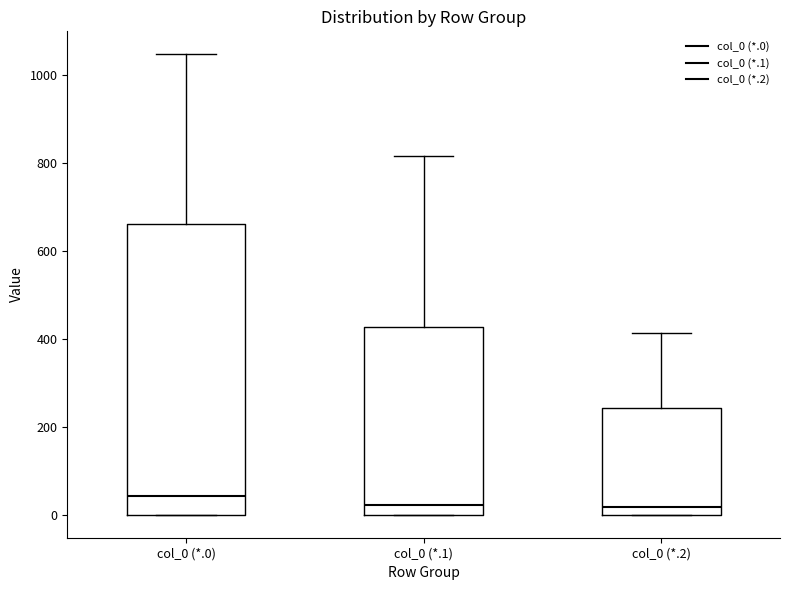

Reading left to right, read every box against the y-axis: the position of its median line, the range the box covers, and the ends of its whiskers. The values are not printed on the chart, so give them approximately, as read against the axis.

col_0 (*.0): median 40, box 0 to 660, whiskers 0 to 1040
col_0 (*.1): median 20, box 0 to 420, whiskers 0 to 820
col_0 (*.2): median 20, box 0 to 240, whiskers 0 to 420